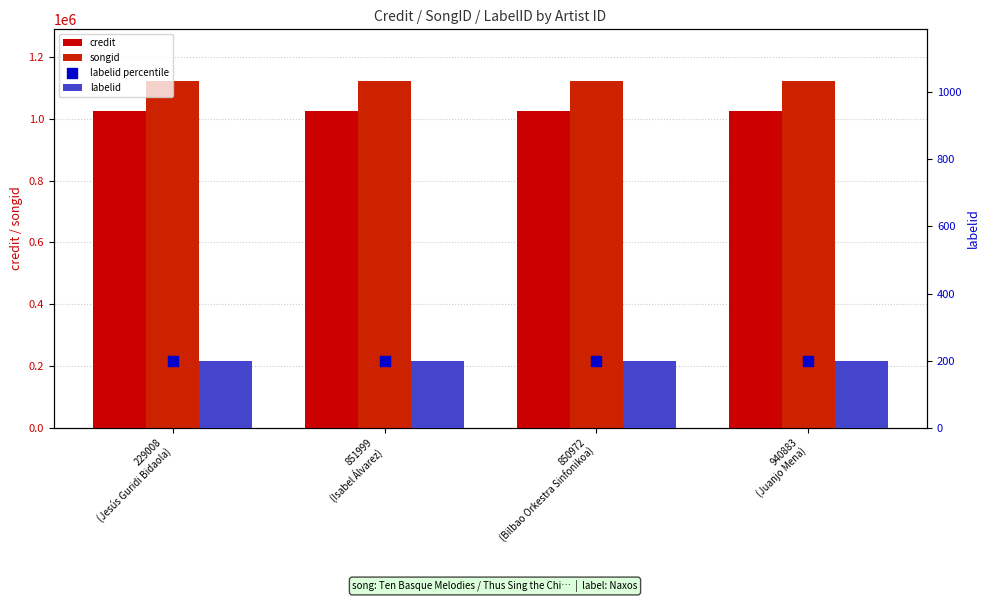

What is the total value across all series at 940883
(Juanjo Mena)?

2148556